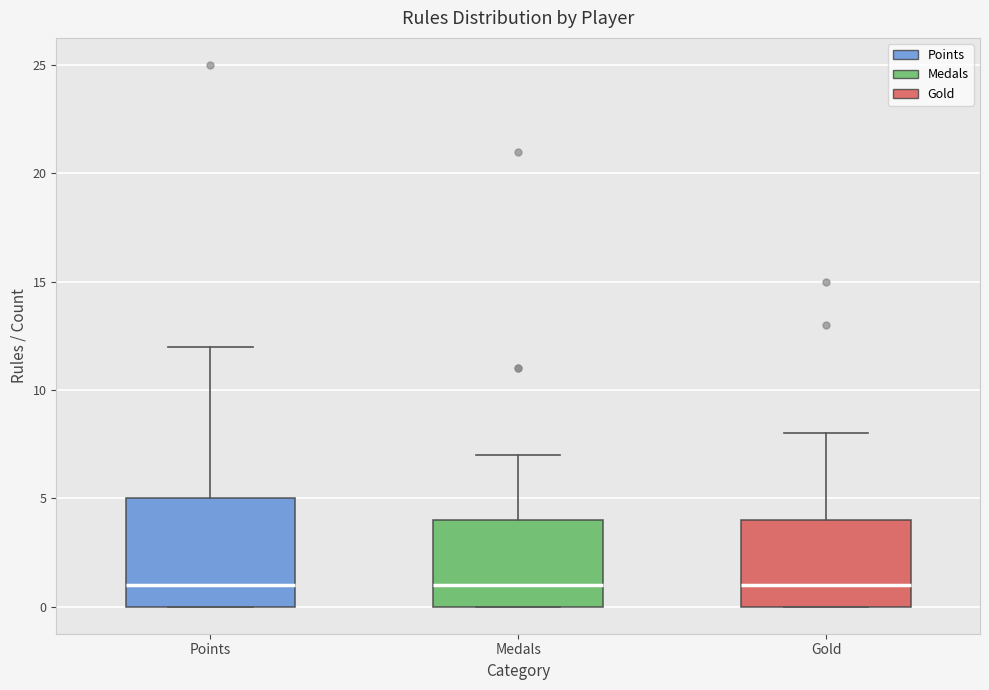

Where is the upper edge of the box for Gold on the y-axis? The values are not printed on the chart, so give them approximately, as read against the axis.

4